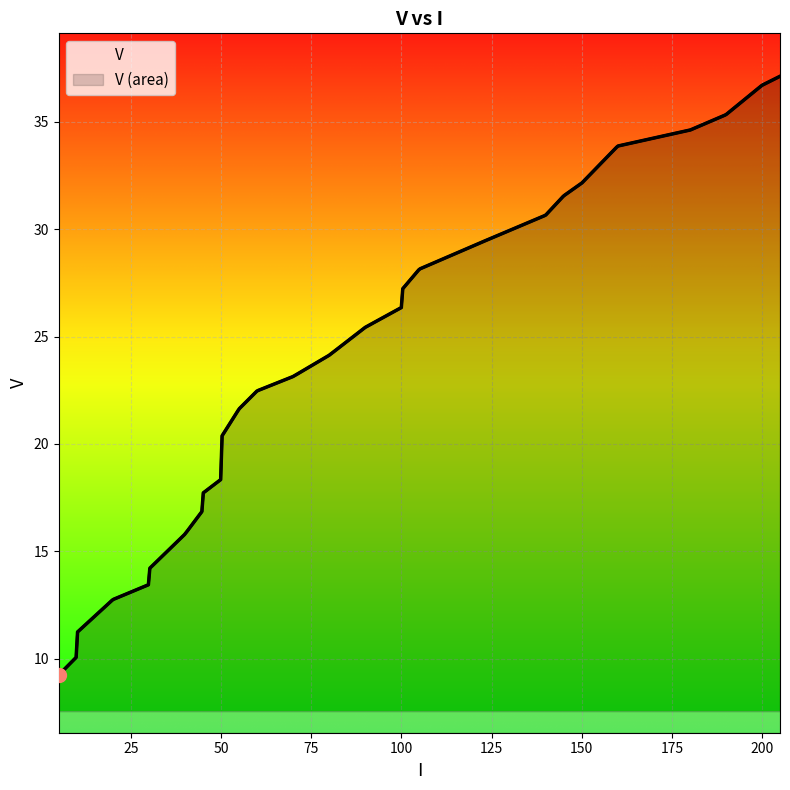

Between 160 and 5, which is larger?

160